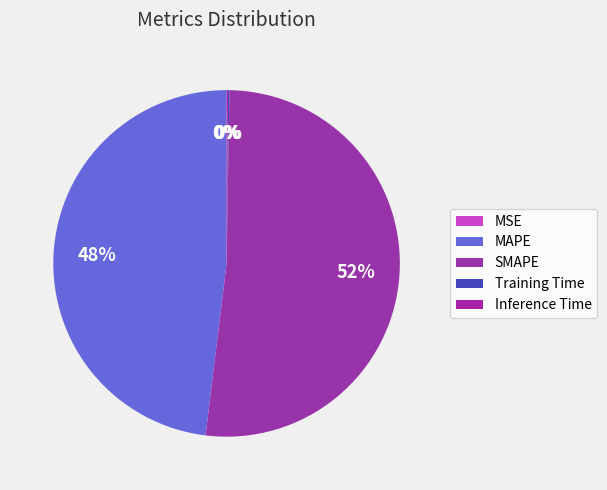

Is there any slice that represents more than half of the pie?

Yes